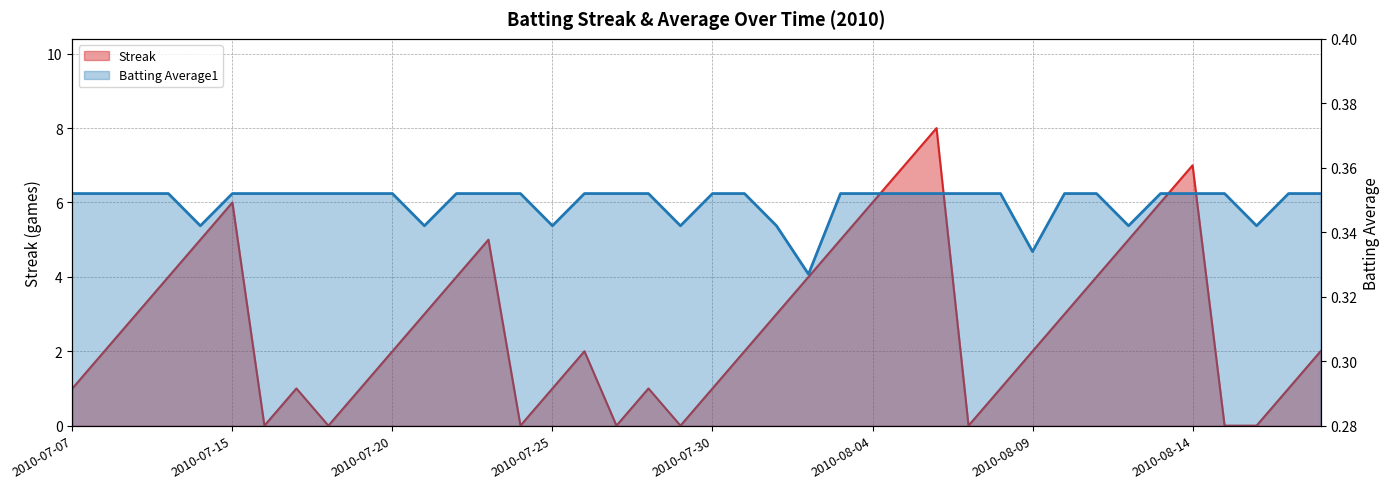

True or false: Batting Average1 has more than 2 interior local peaks.

False